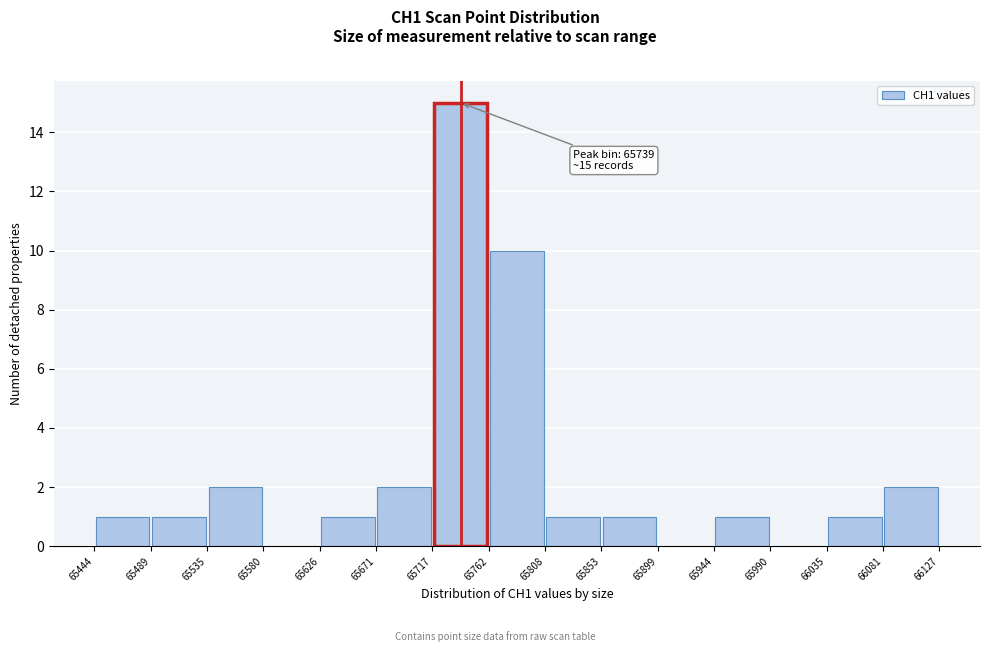

Over which range of the x-axis is the bar tallest?

65717 to 65762